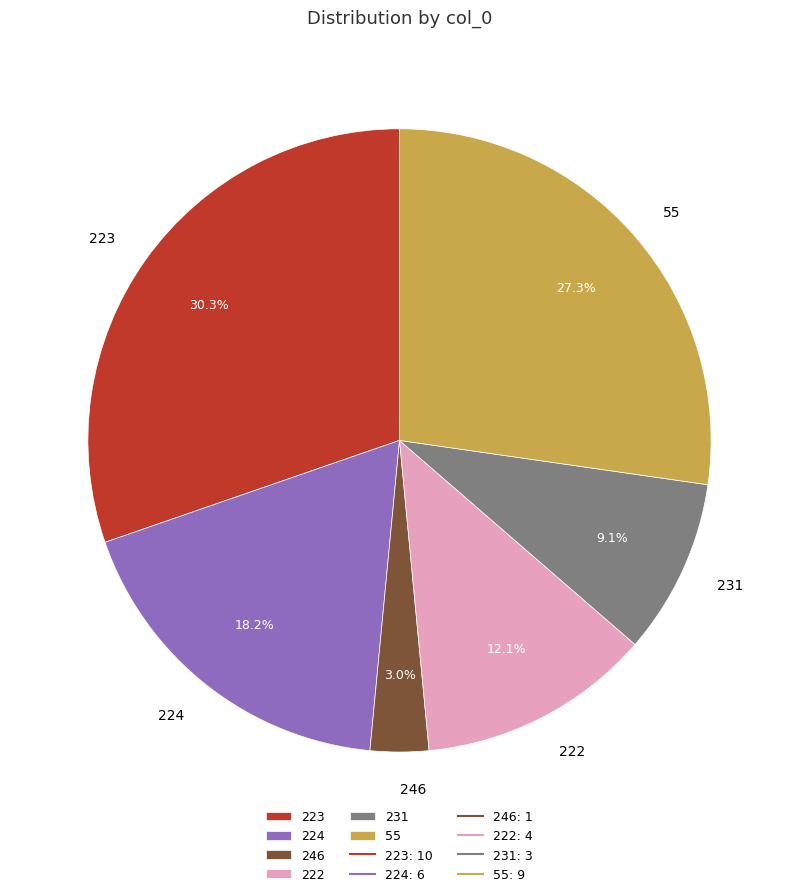

Rank the categories by value from highest to lowest.

223, 55, 224, 222, 231, 246